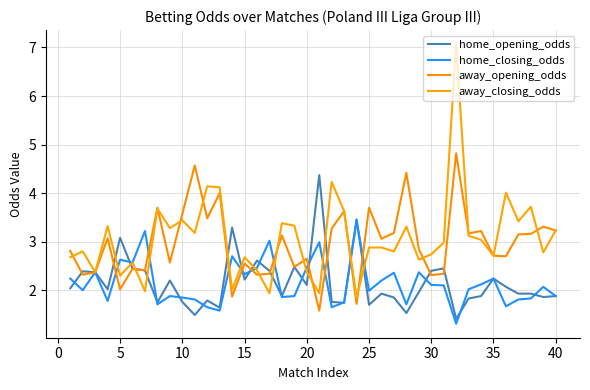

At how many categories does at least one series exceed 5?

1